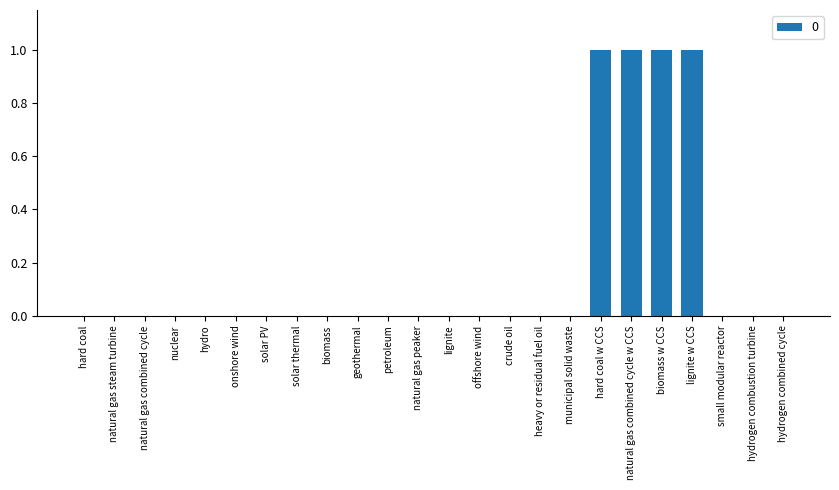

True or false: the data shows -1 at petroleum.

False